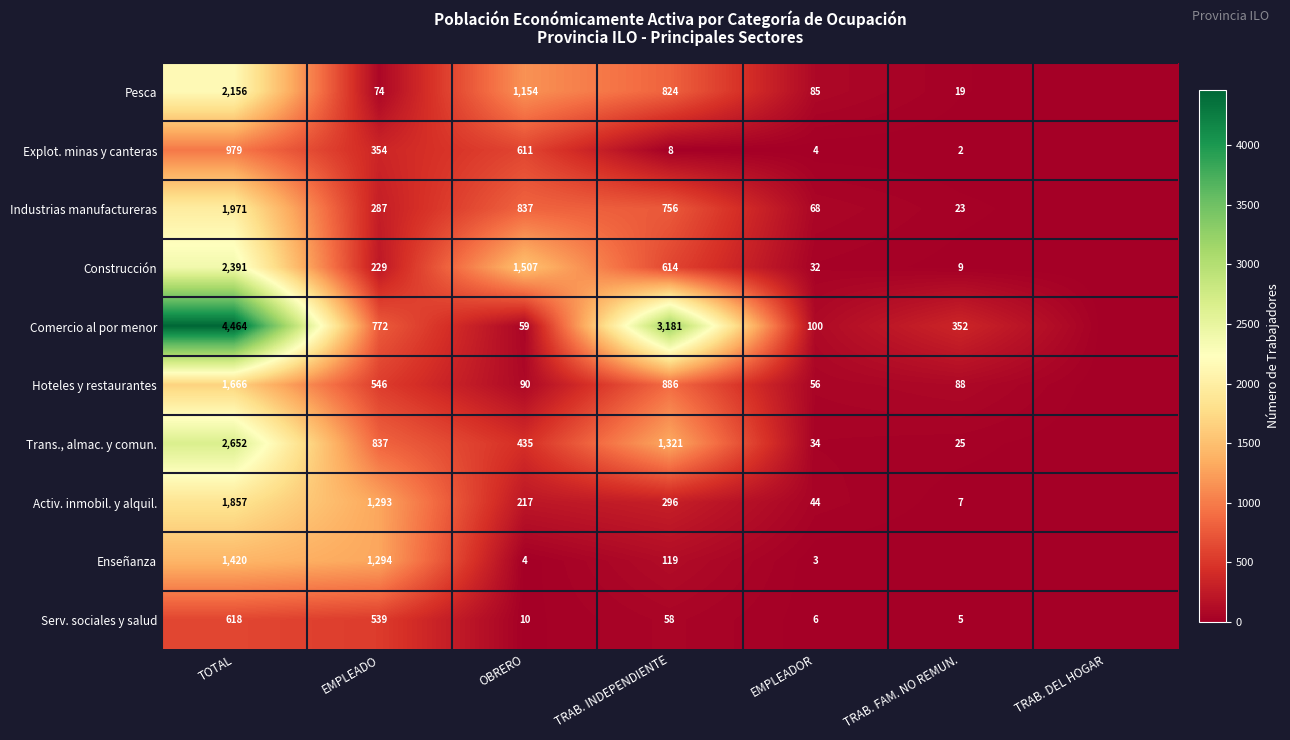

What is the difference between the highest and lowest values at TOTAL?

3846